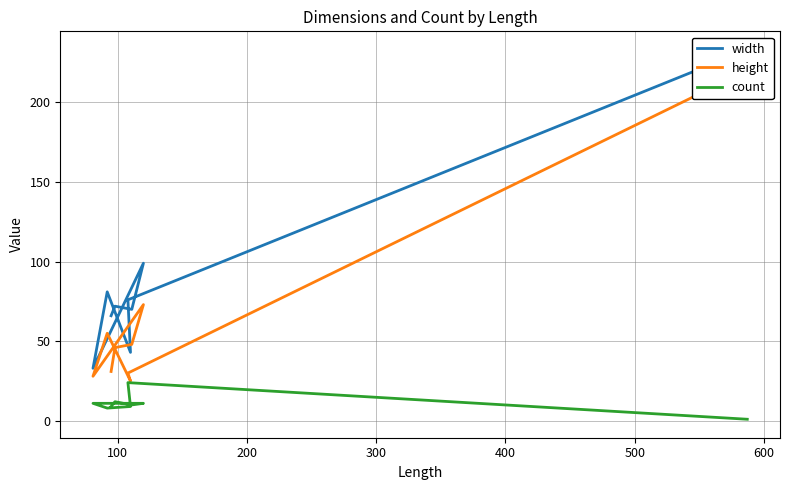

How many lines are shown in the chart?

3